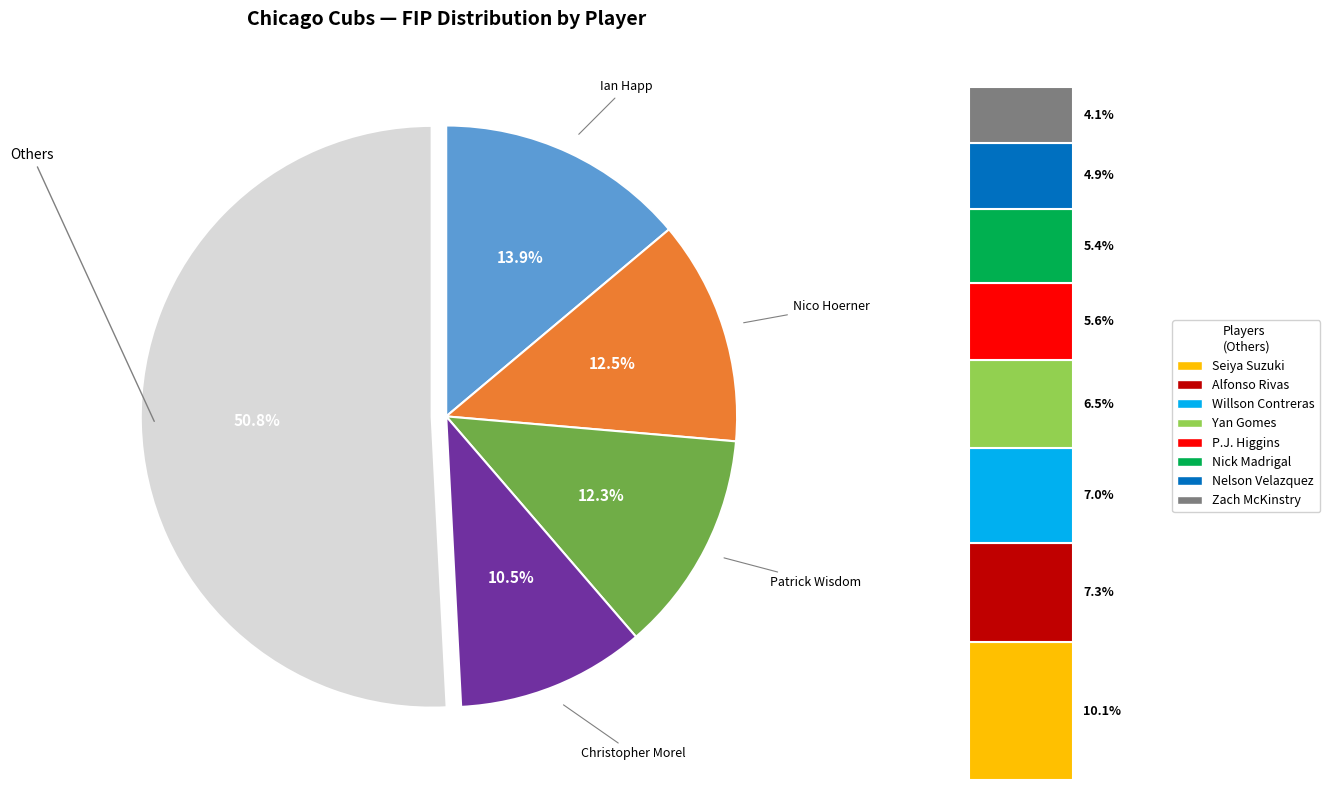

To the nearest percent, what is the difference between the largest and smallest slice percentages?

10%